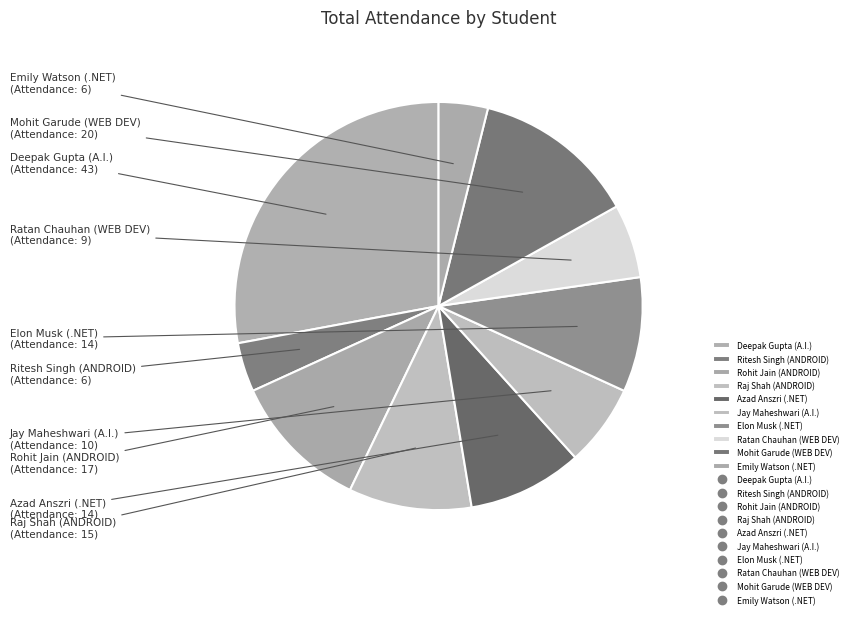

Which has a higher value, Elon Musk (.NET) or Raj Shah (ANDROID)?

Raj Shah (ANDROID)